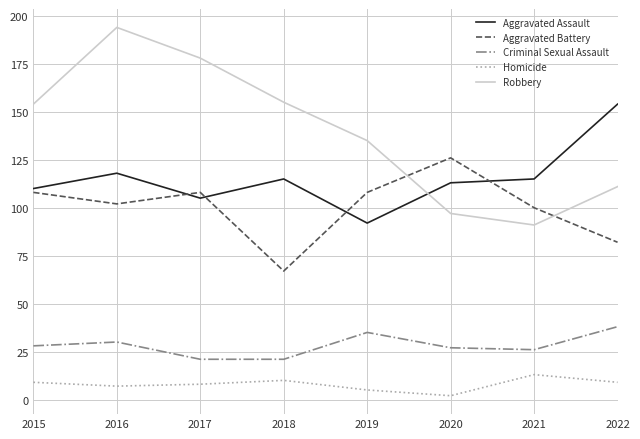

Which series has the widest spread of values?

Robbery